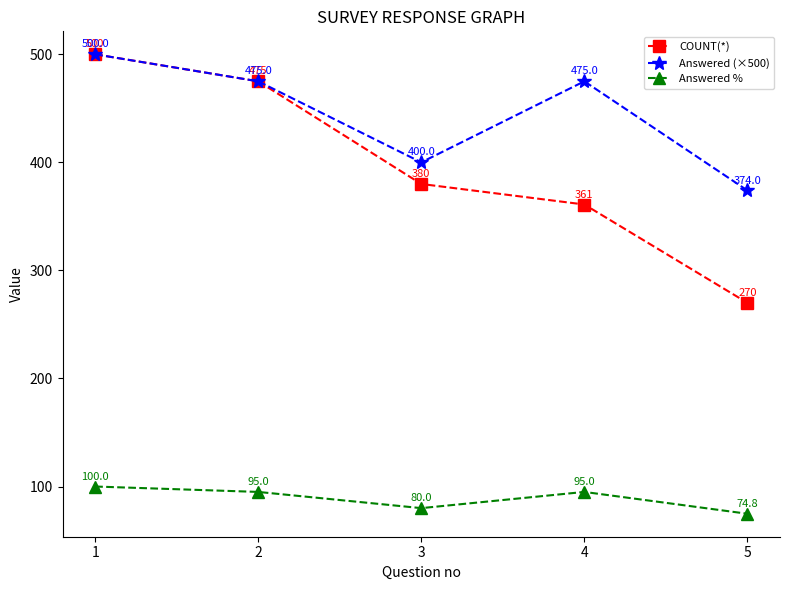

Rank the series at 3 from lowest to highest value.

Answered %, COUNT(*), Answered (×500)